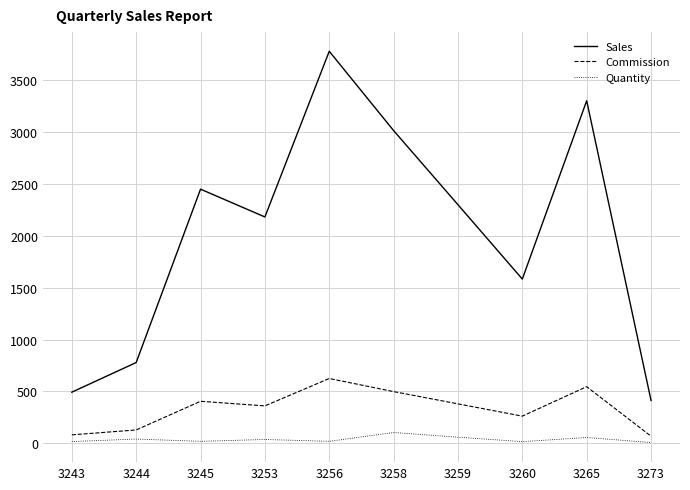

True or false: Quantity and Commission cross at least once.

False